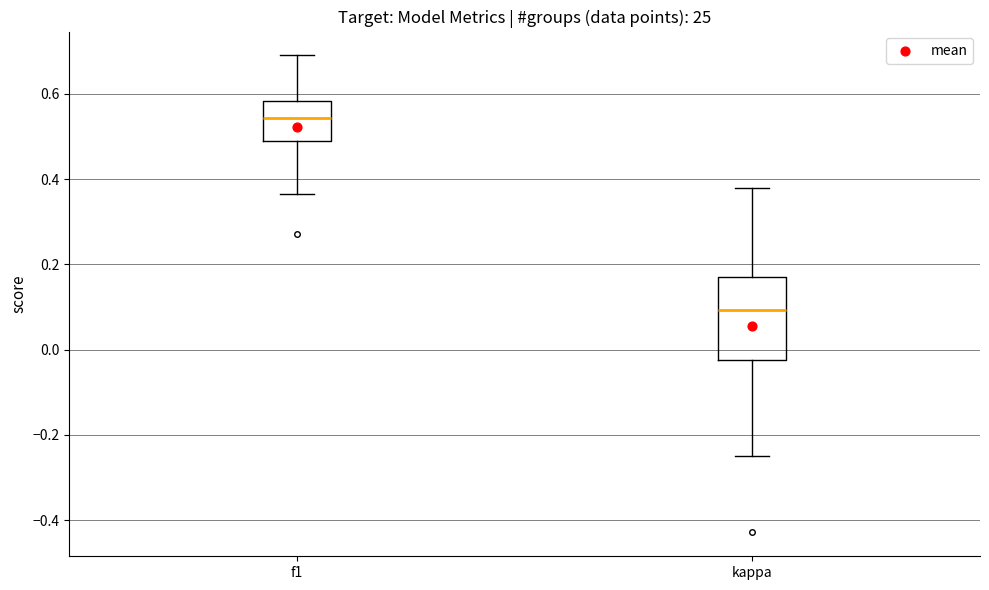

Which box has the lowest median line?

kappa